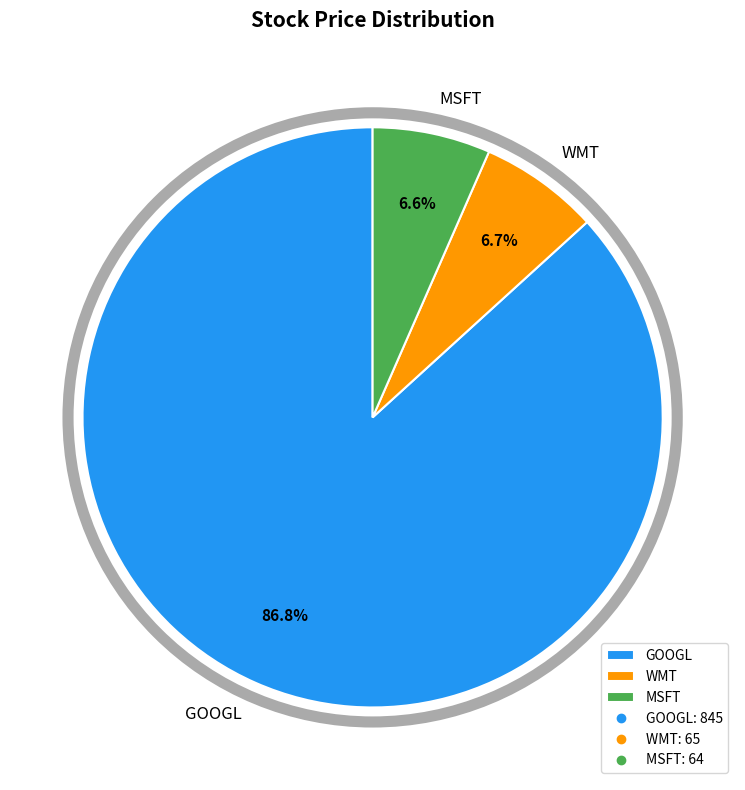

Count the number of slices in the pie.

3